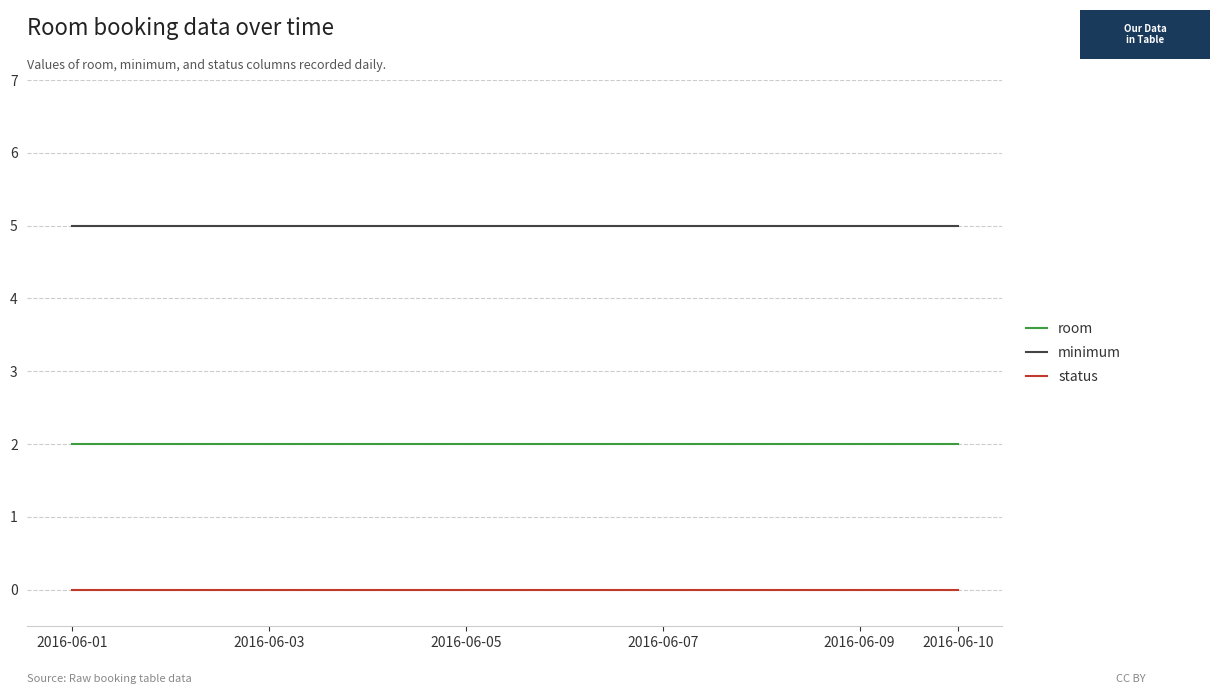

List the series in order of their peak value, highest first.

minimum, room, status